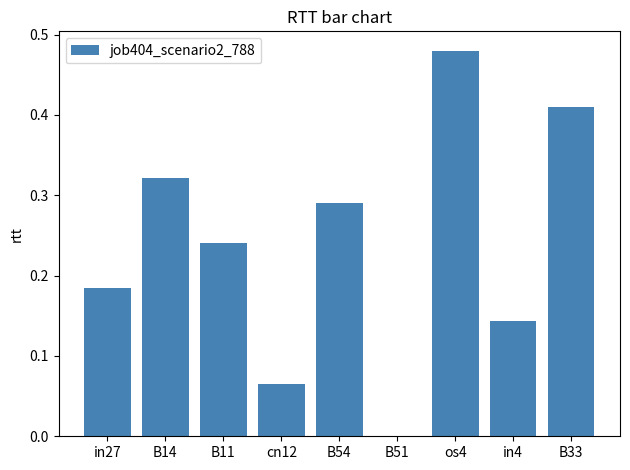

Count the number of data series in this chart.

1